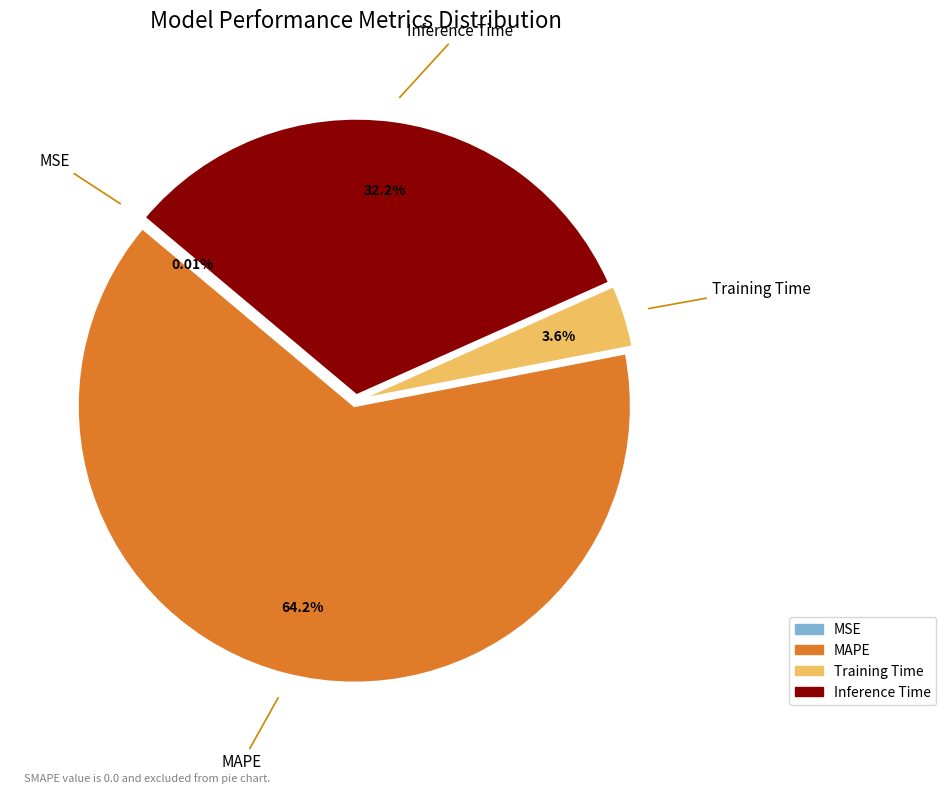

Between Inference Time and Training Time, which is larger?

Inference Time